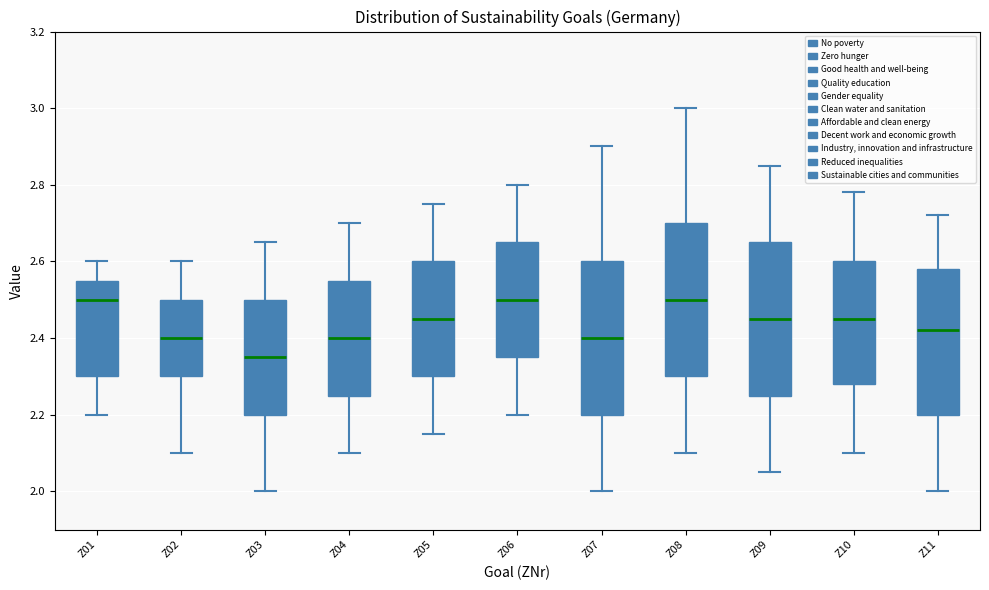

Reading left to right, read every box against the y-axis: the position of its median line, the range the box covers, and the ends of its whiskers. The values are not printed on the chart, so give them approximately, as read against the axis.

Z01: median 2.50, box 2.30 to 2.56, whiskers 2.20 to 2.60
Z02: median 2.40, box 2.30 to 2.50, whiskers 2.10 to 2.60
Z03: median 2.36, box 2.20 to 2.50, whiskers 2.00 to 2.66
Z04: median 2.40, box 2.26 to 2.56, whiskers 2.10 to 2.70
Z05: median 2.46, box 2.30 to 2.60, whiskers 2.16 to 2.76
Z06: median 2.50, box 2.36 to 2.66, whiskers 2.20 to 2.80
Z07: median 2.40, box 2.20 to 2.60, whiskers 2.00 to 2.90
Z08: median 2.50, box 2.30 to 2.70, whiskers 2.10 to 3.00
Z09: median 2.46, box 2.26 to 2.66, whiskers 2.06 to 2.86
Z10: median 2.46, box 2.28 to 2.60, whiskers 2.10 to 2.78
Z11: median 2.42, box 2.20 to 2.58, whiskers 2.00 to 2.72